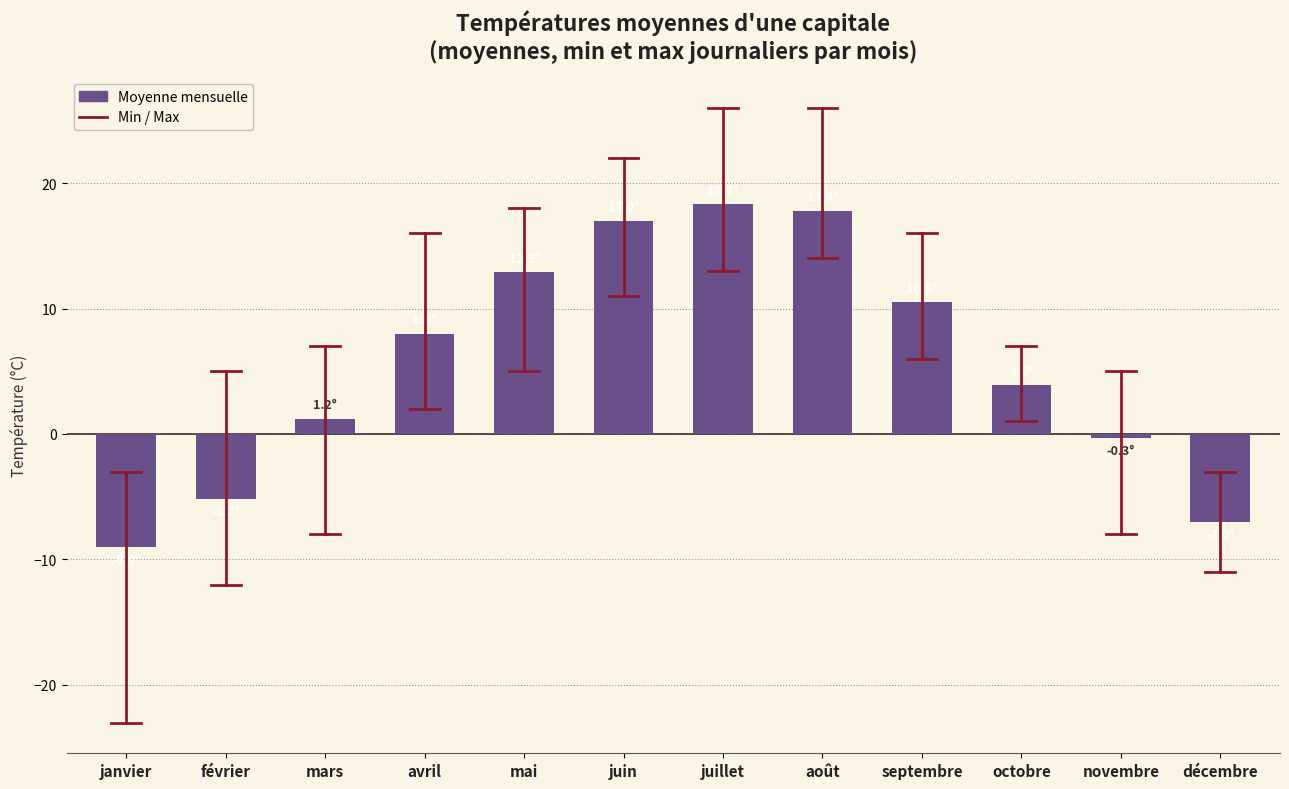

Reading right to left, extract all data points from this chart.

décembre=-7.0	novembre=-0.3	octobre=3.9	septembre=10.5	août=17.8	juillet=18.3	juin=17.0	mai=12.9	avril=8.0	mars=1.2	février=-5.2	janvier=-9.0